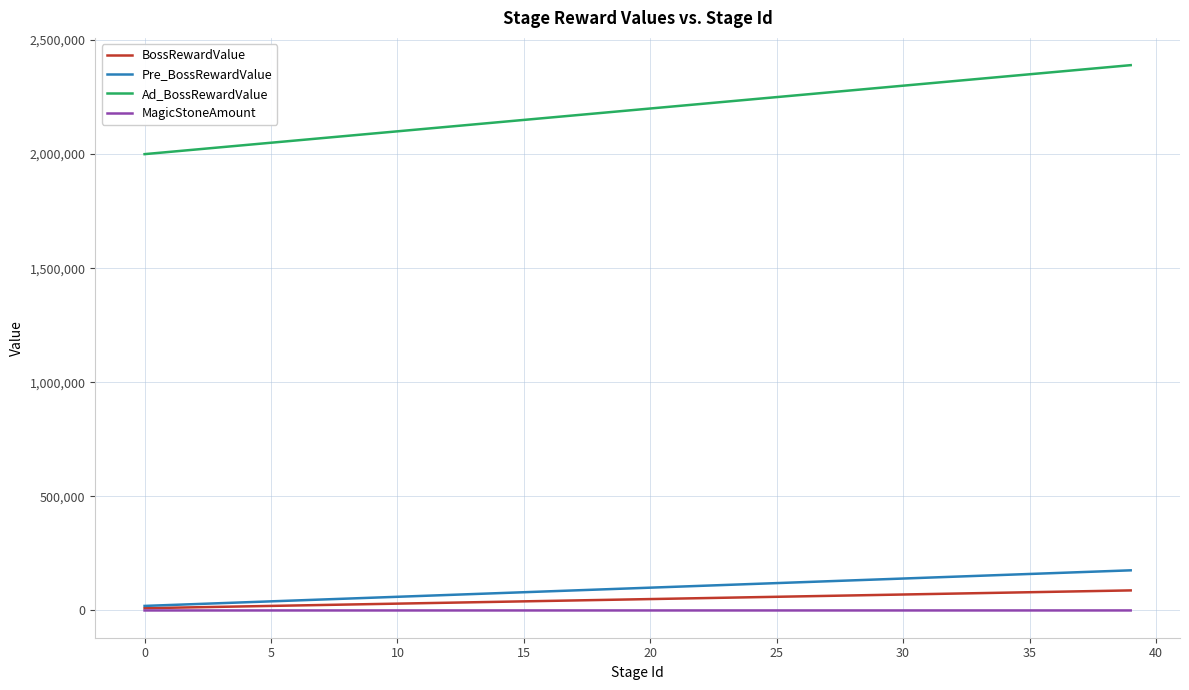

What is the highest value of the BossRewardValue series?

88000